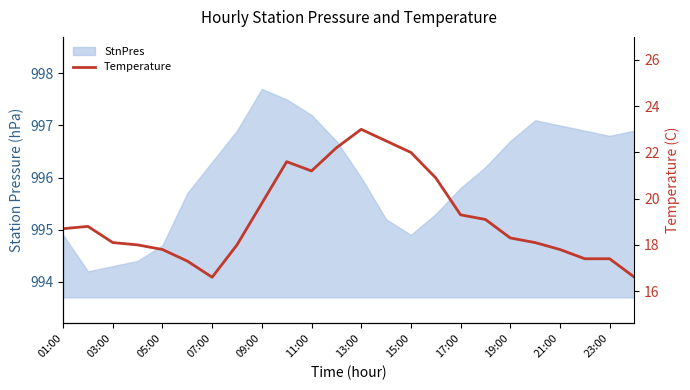

How many lines are shown in the chart?

1